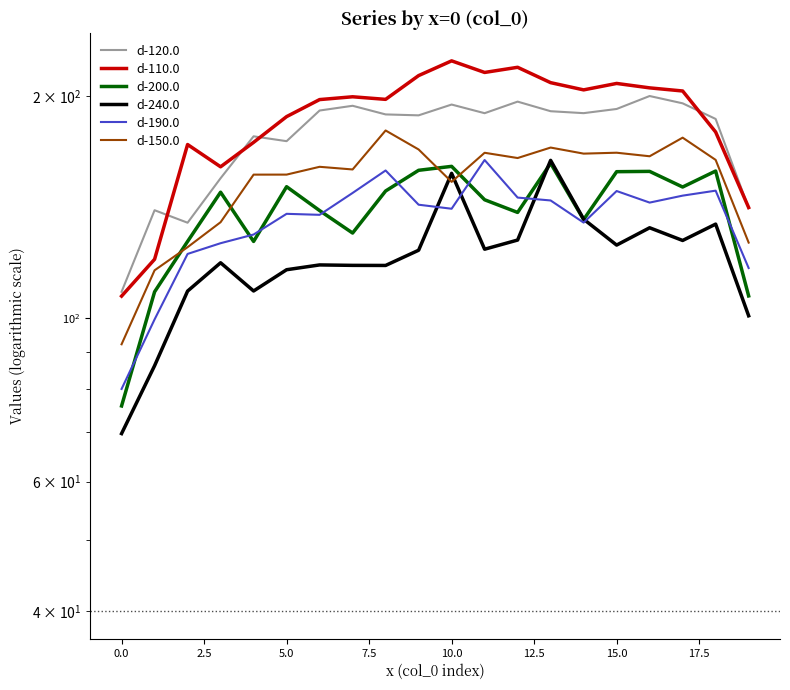

What is the sum of the d-200.0 values at 18 and 10?

318.8